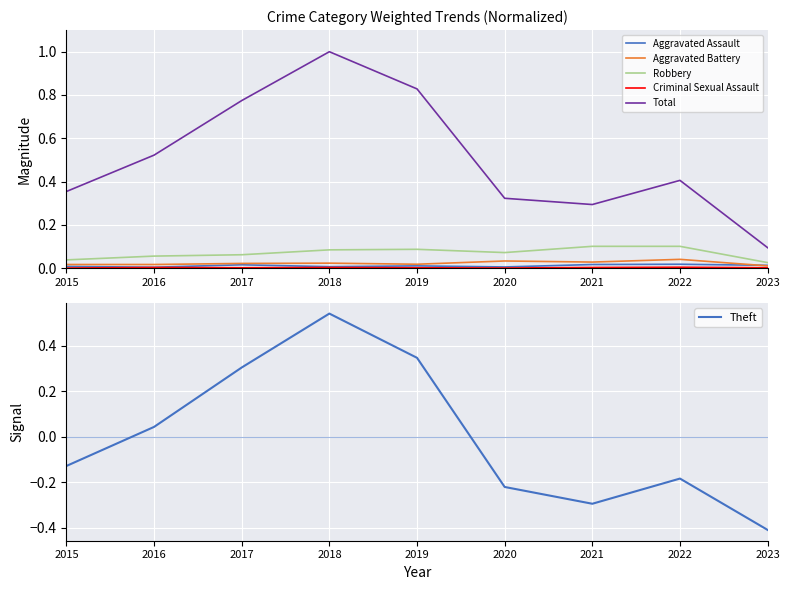

The value of Theft at 2016 is 0.0. True or false?

False